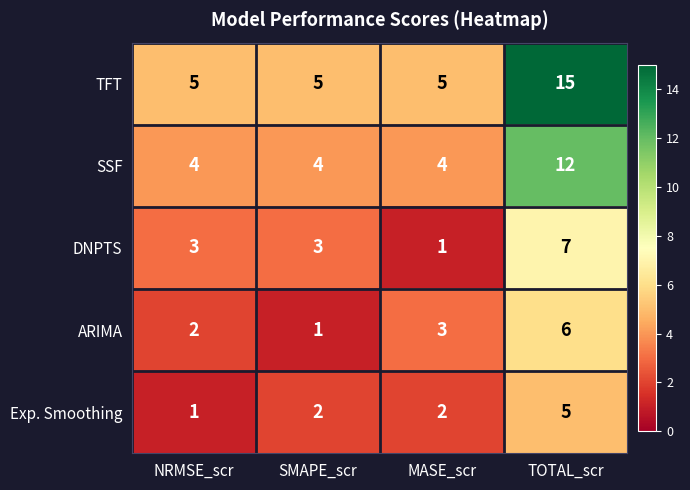

What is the difference between the highest and lowest values at TOTAL_scr?

10